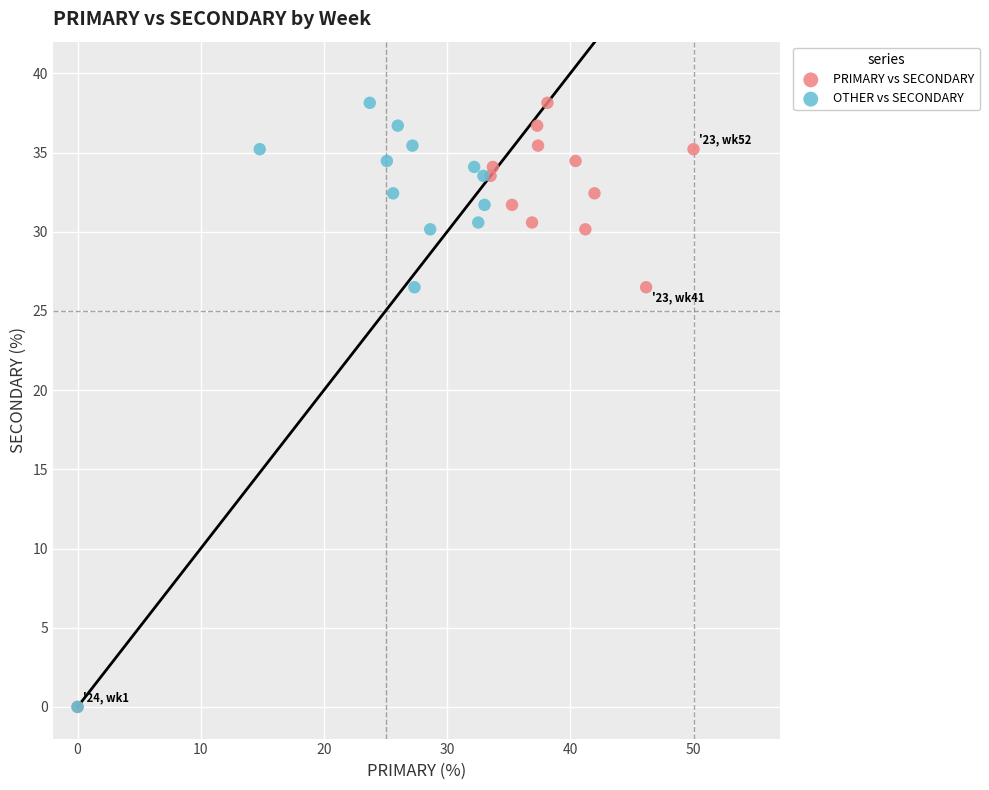

What are all the series names shown in the legend?

PRIMARY vs SECONDARY, OTHER vs SECONDARY